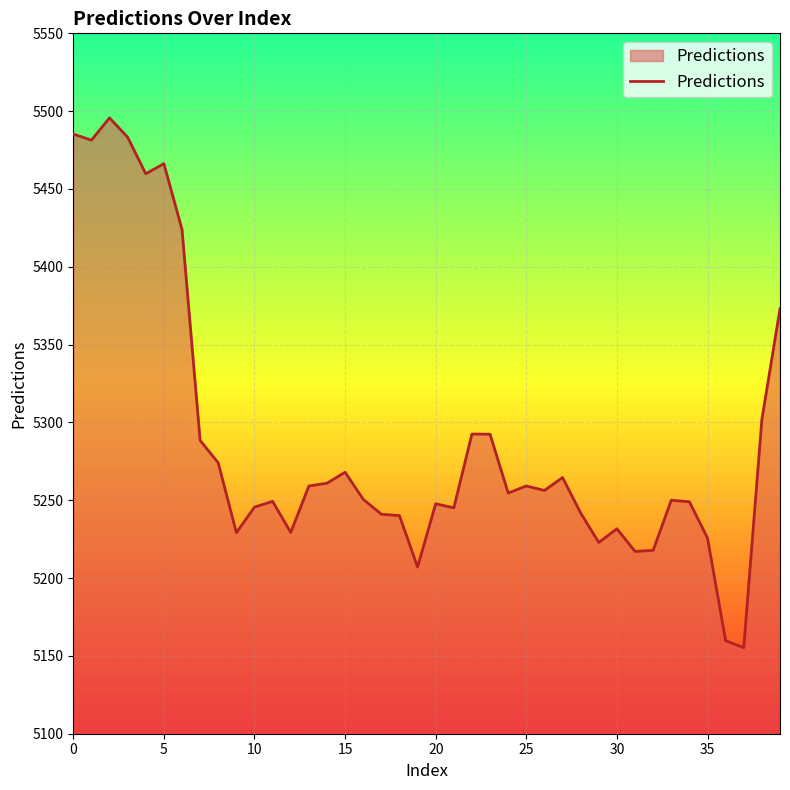

What is the greatest value displayed?

5495.7